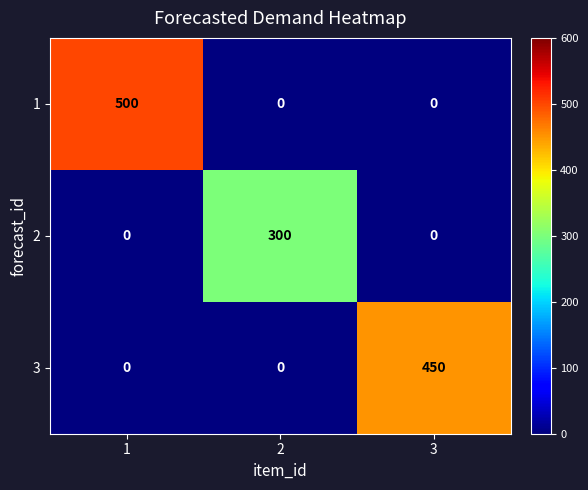

Reading right to left, list all the values displayed in this chart.

1: 0	0	500
2: 0	300	0
3: 450	0	0